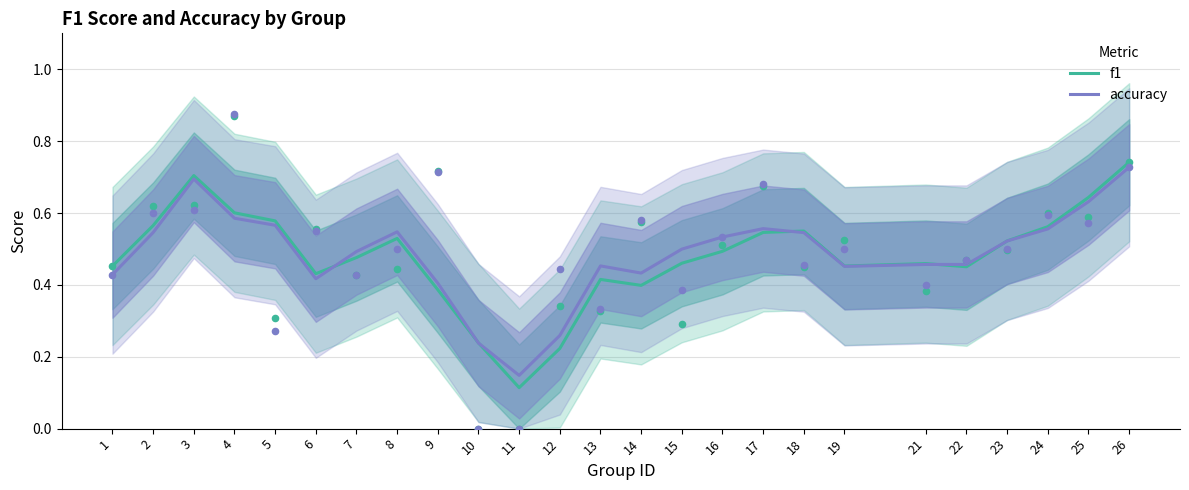

What are all the series names shown in the legend?

f1, accuracy